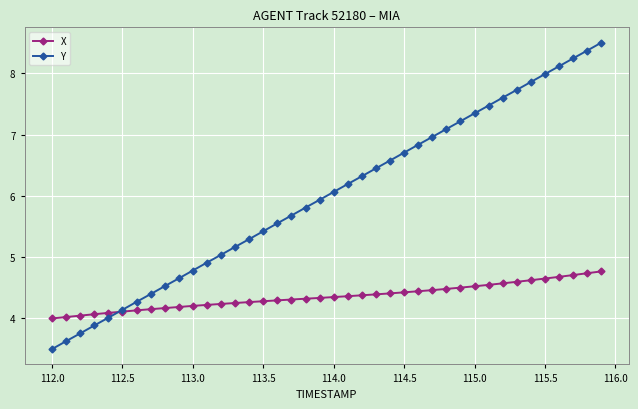

True or false: X and Y cross at least once.

True